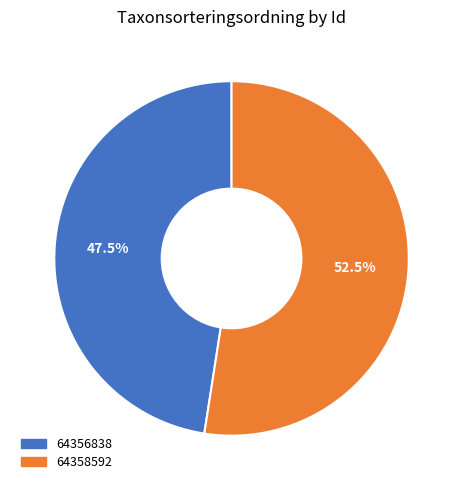

Rank the categories by value from highest to lowest.

64358592, 64356838